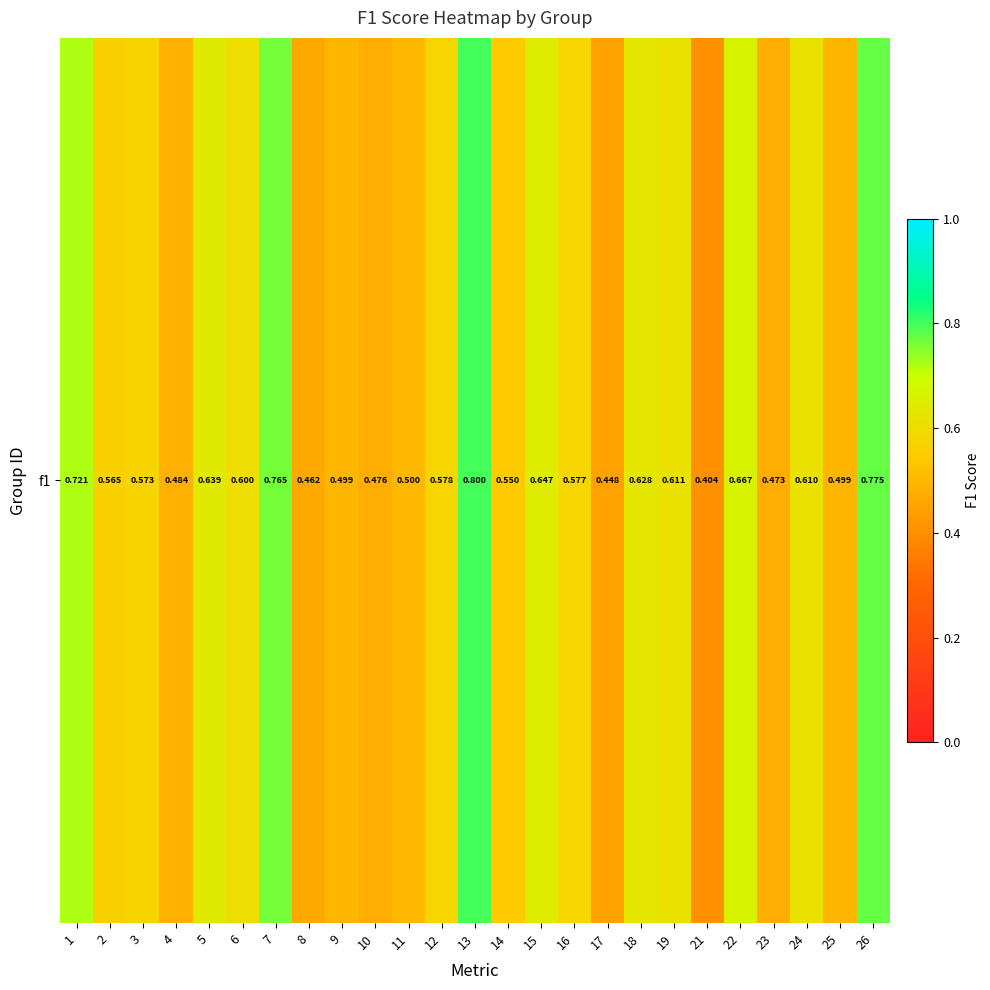

Where is the data nearest to the value 0?

21